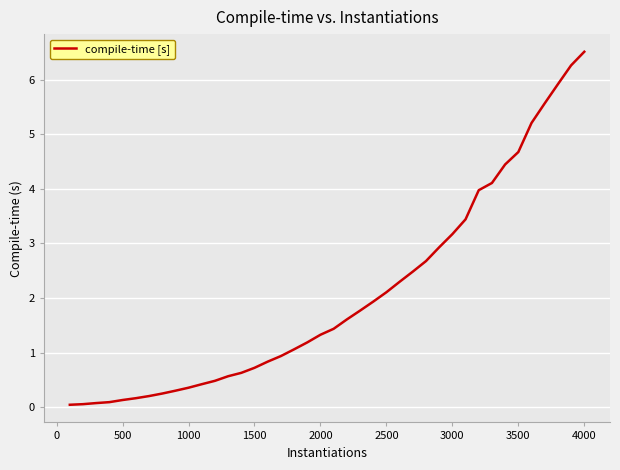

What is the greatest value displayed?

6.5